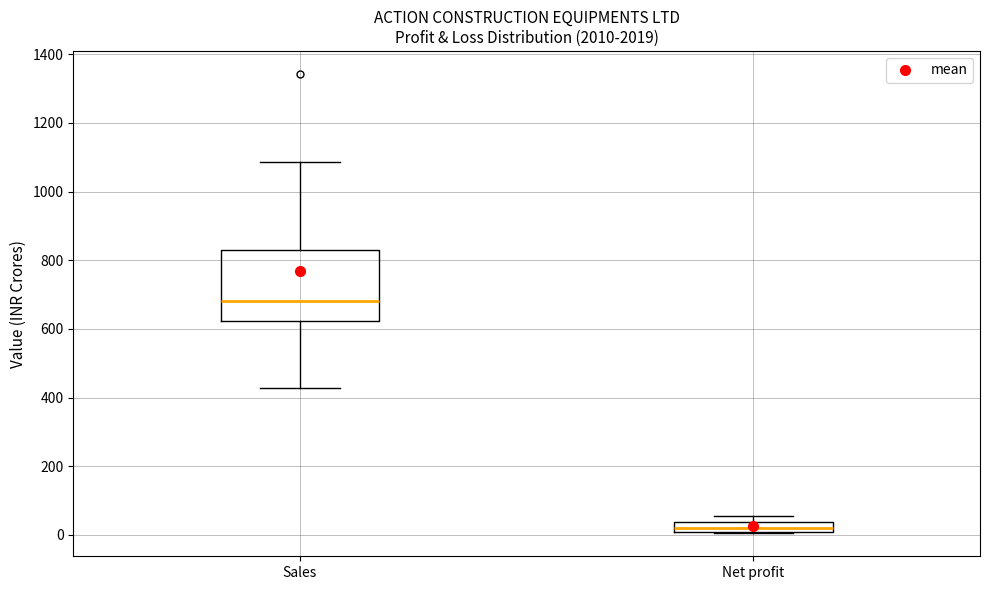

Which box is the tallest, from its lower edge to its upper edge?

Sales